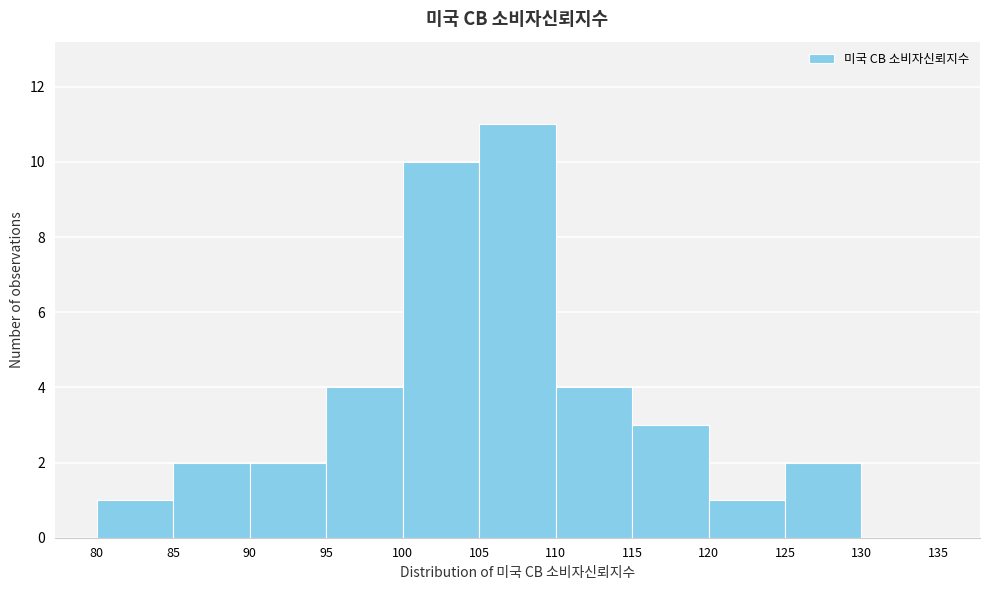

Reading left to right, transcribe this chart: for each bar, give the range it covers on the x-axis and its height. The values are not printed on the chart, so give them approximately, as read against the axis.

80 to 85: 1
85 to 90: 2
90 to 95: 2
95 to 100: 4
100 to 105: 10
105 to 110: 11
110 to 115: 4
115 to 120: 3
120 to 125: 1
125 to 130: 2
130 to 135: 0